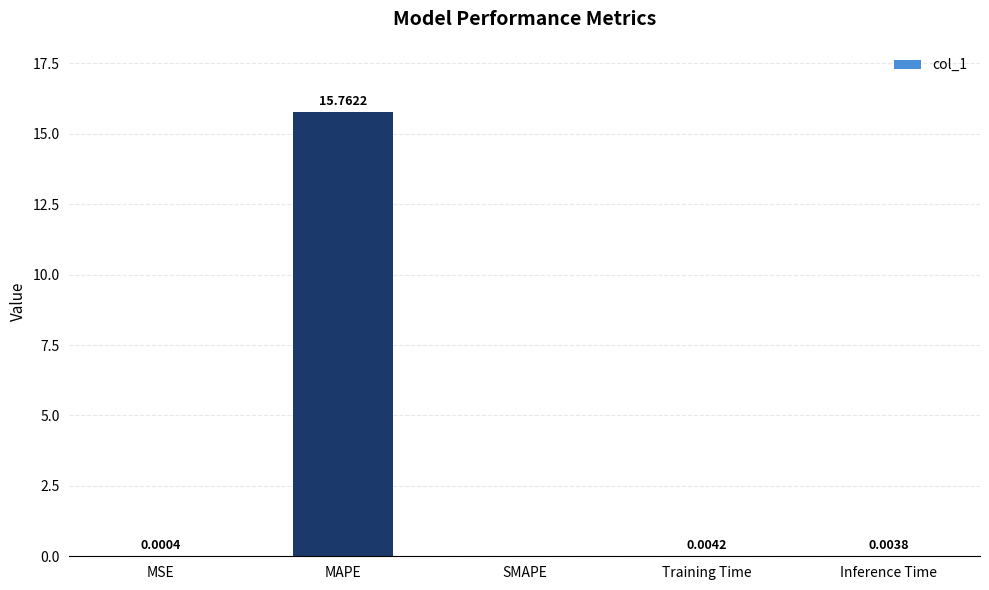

Where is the data nearest to the value 7?

Training Time